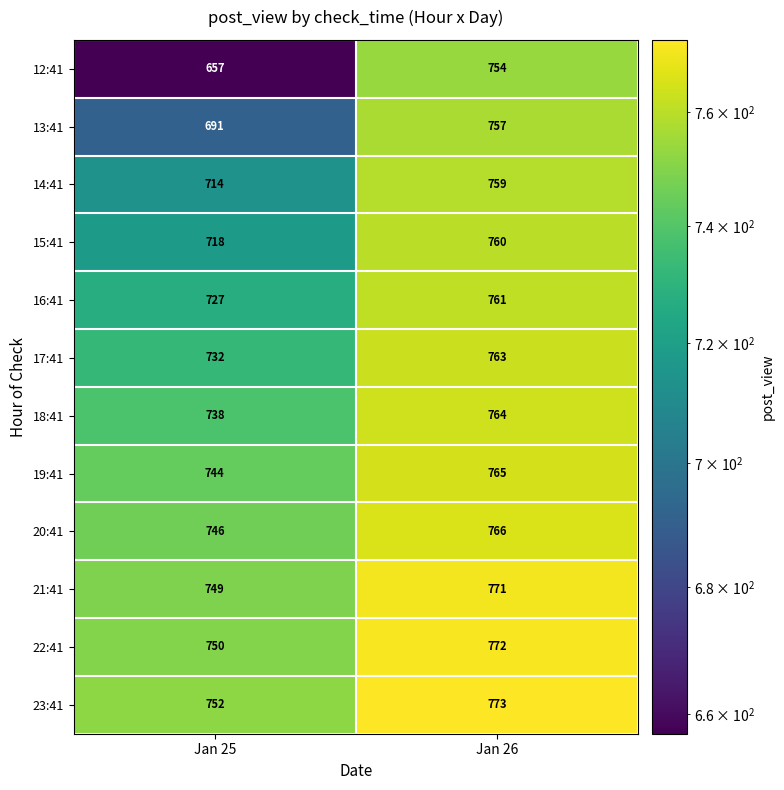

Which series has the largest total across all categories?

23:41